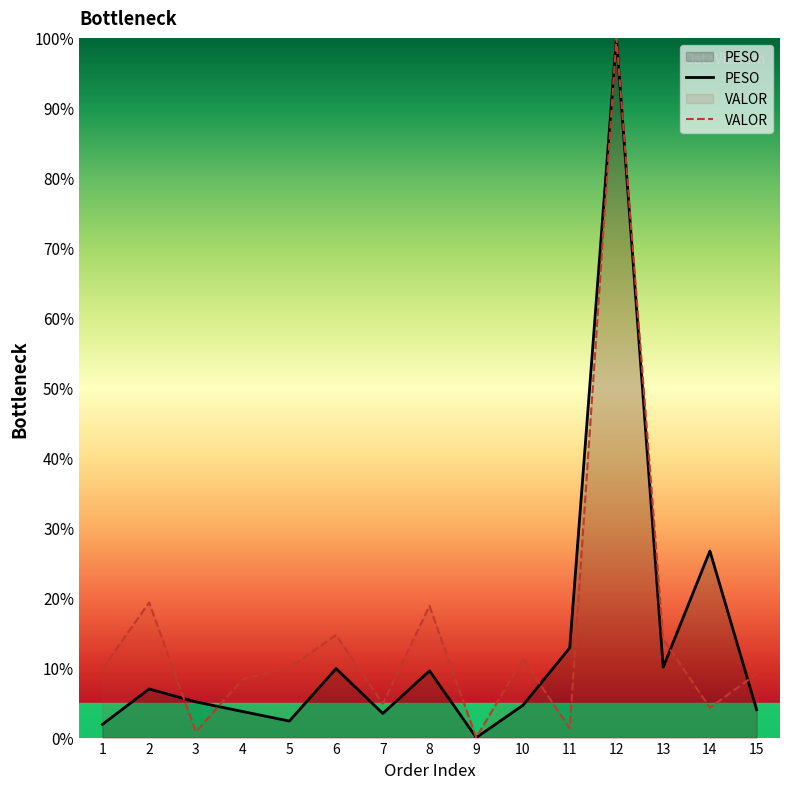

What is the difference between the highest and lowest values at 3?

4.3